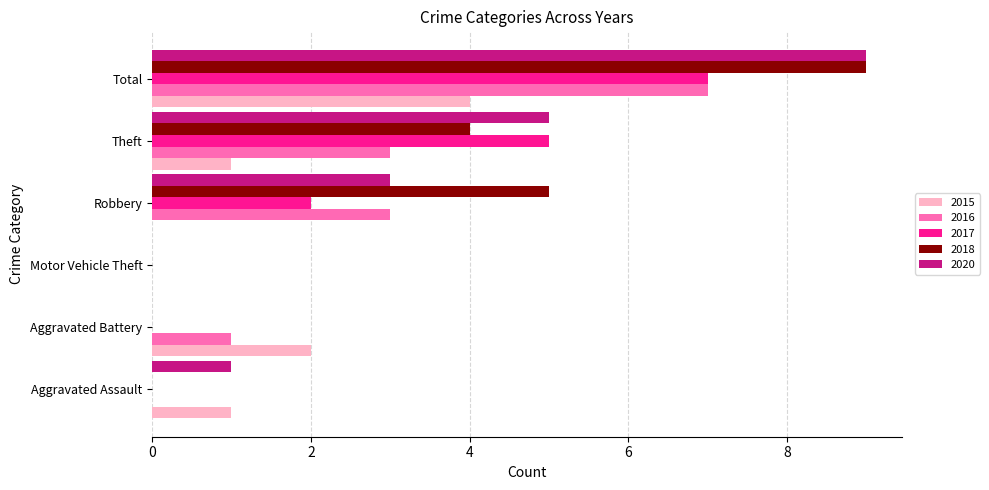

What is the sum of all 2020 values?

18